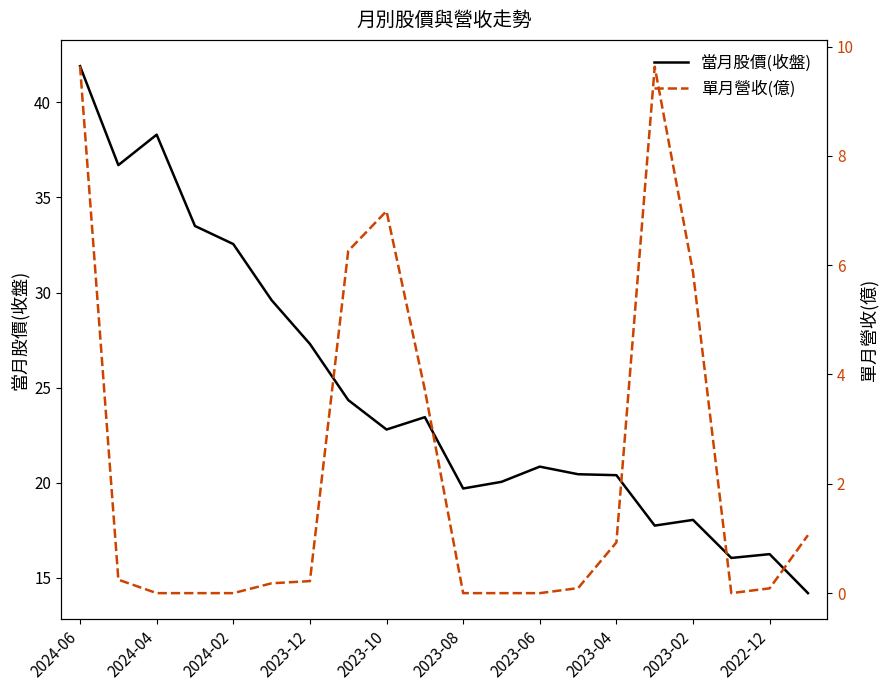

Where is 當月股價(收盤) nearest to the value 28?

2023-12